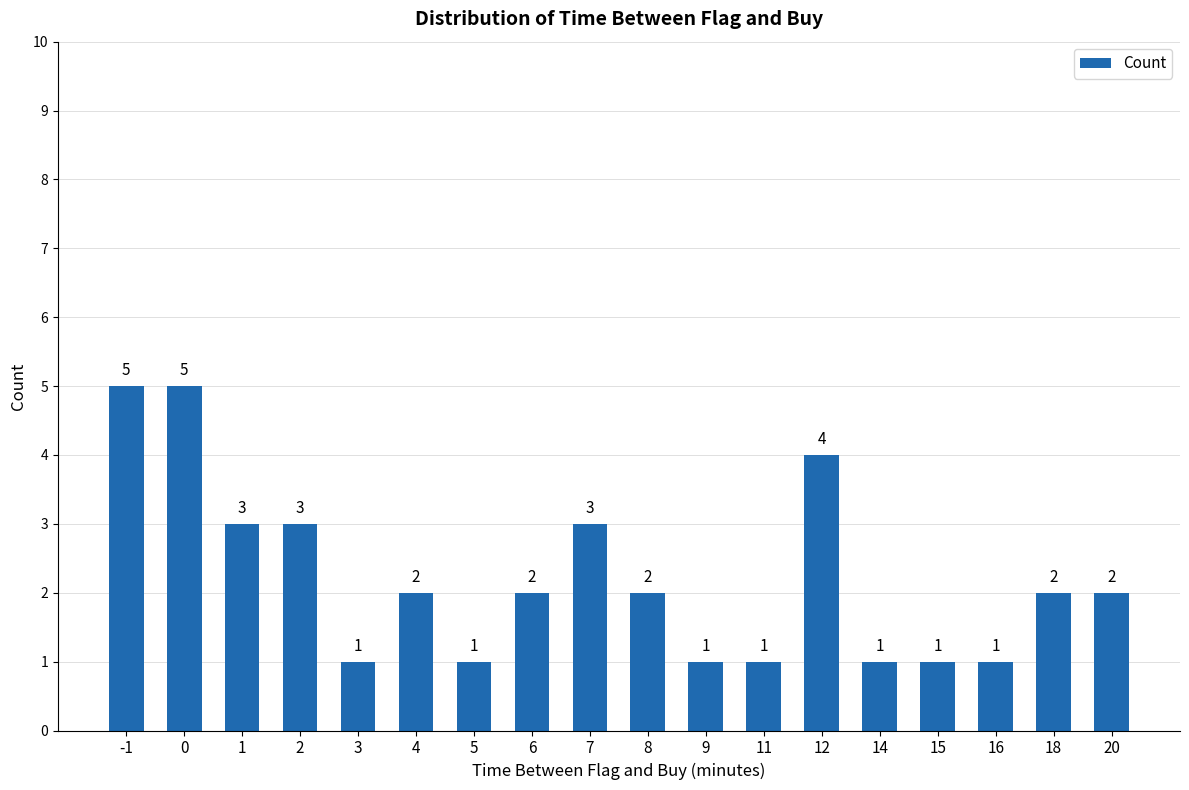

At which label does the data first exceed 2?

-1